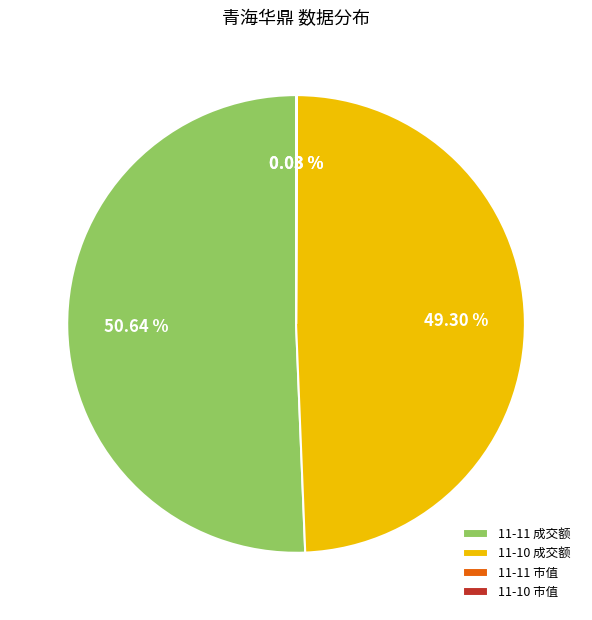

What is the ratio of the value at 11-10 成交额 to the value at 11-11 成交额?

1.0